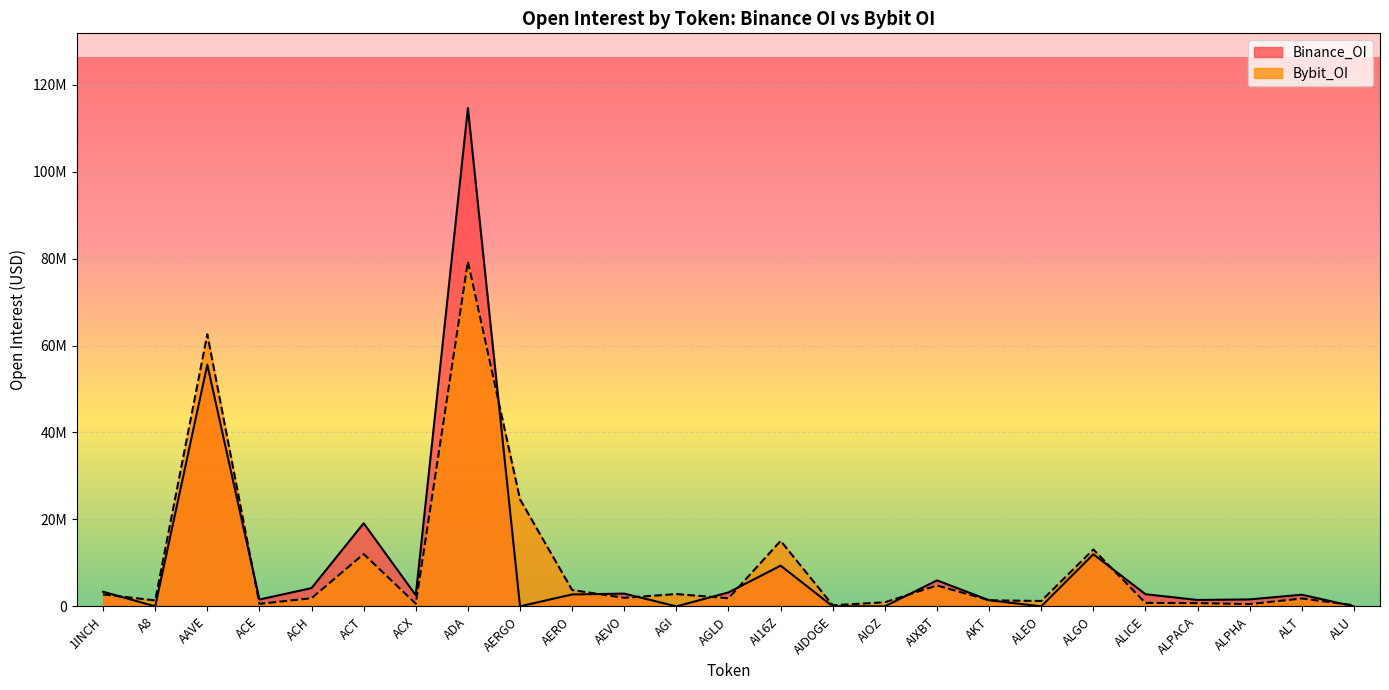

Between which two adjacent categories do Bybit_OI and Binance_OI first intersect?

1INCH and A8